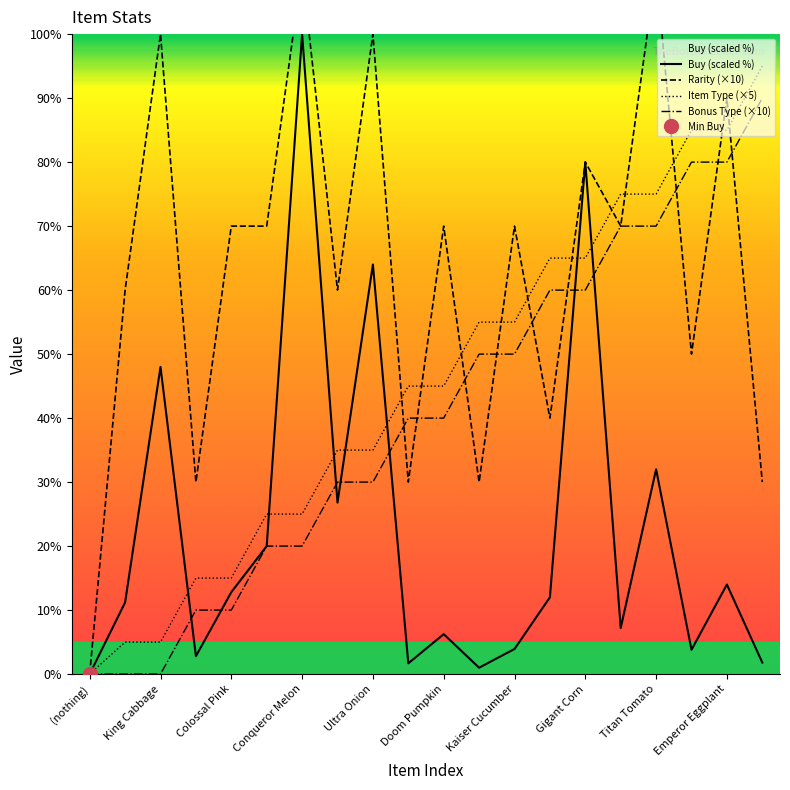

Which series changed the most between Colossal Pink and Gigant Corn?

Buy (#8)